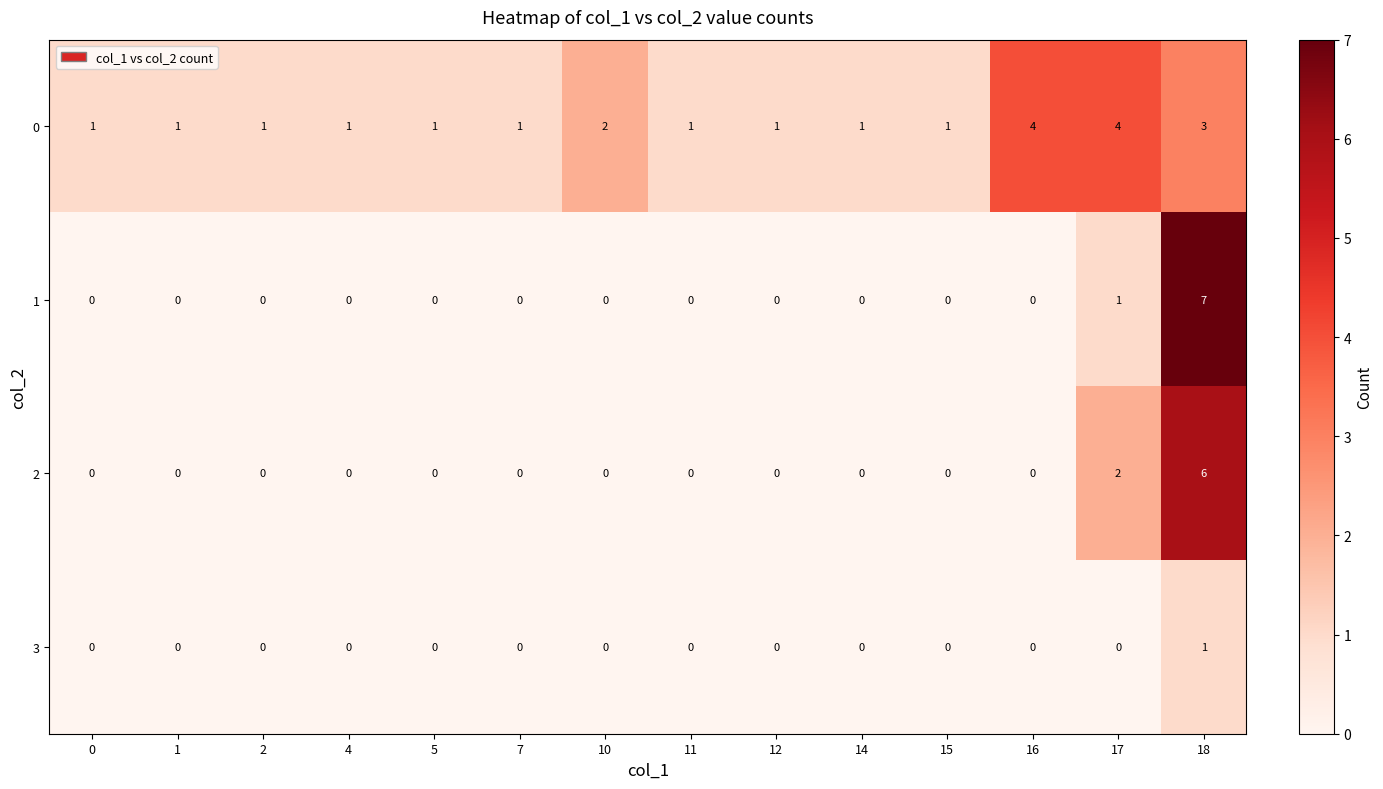

Rank the series by their maximum value, from highest to lowest.

1, 2, 0, 3